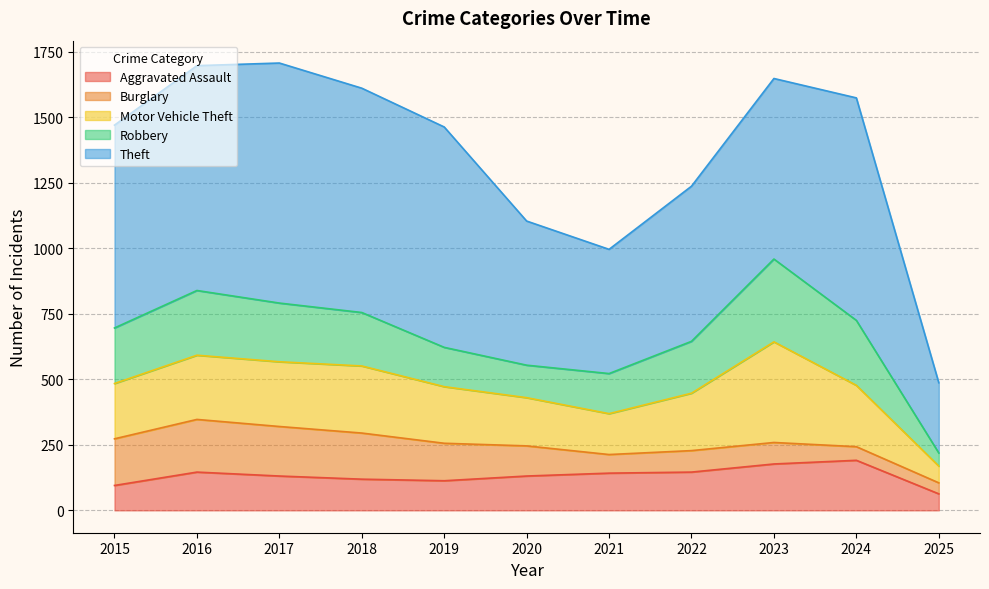

Between 2021 and 2015, which is larger?

2021